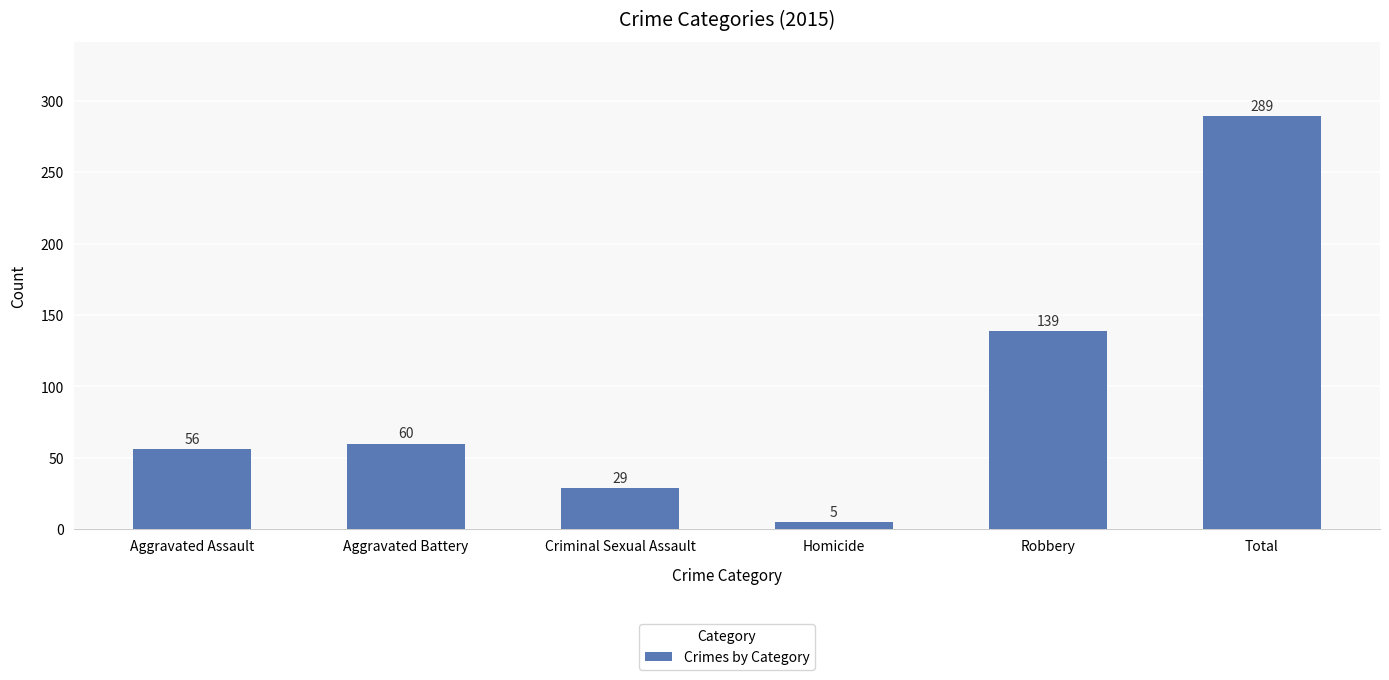

Between Homicide and Aggravated Battery, which is larger?

Aggravated Battery